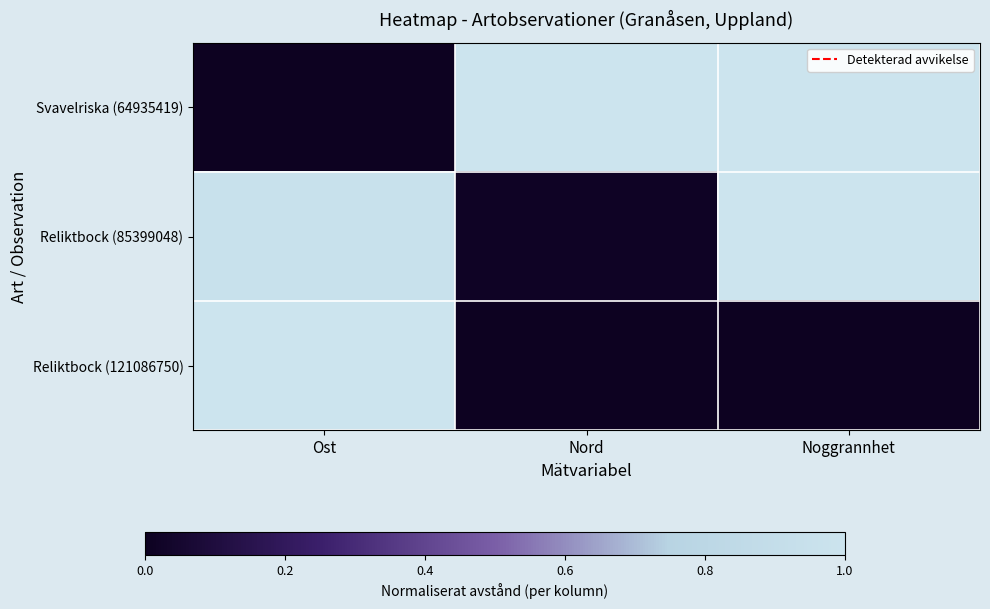

What is the difference between the highest and lowest values at Noggrannhet?

1.0